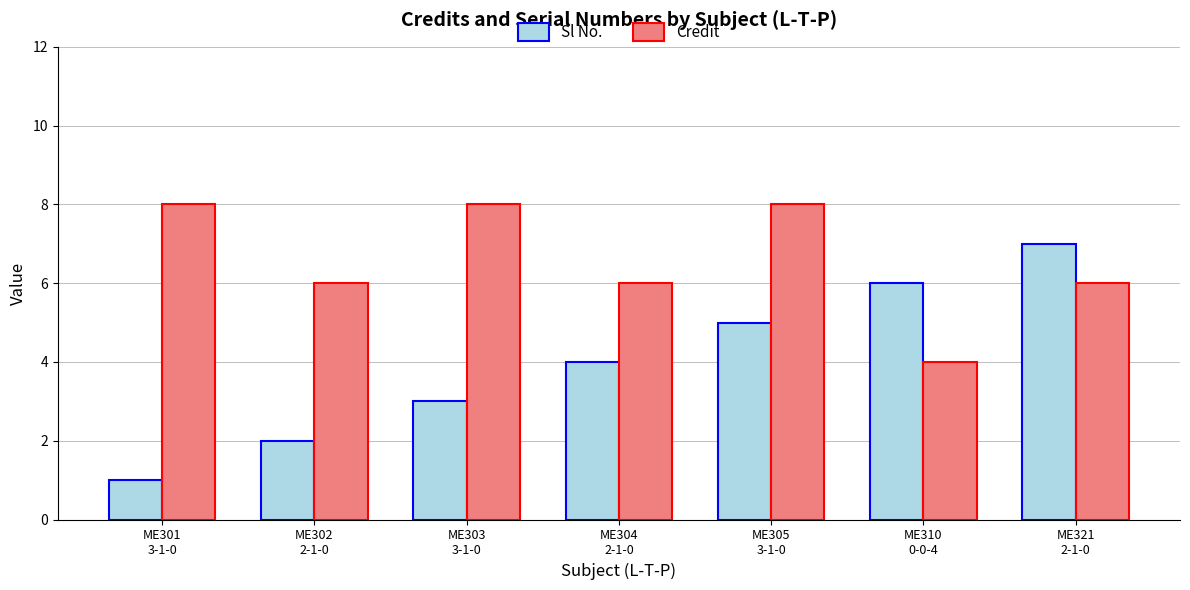

The value of Credit at ME321
2-1-0 is 6. True or false?

True